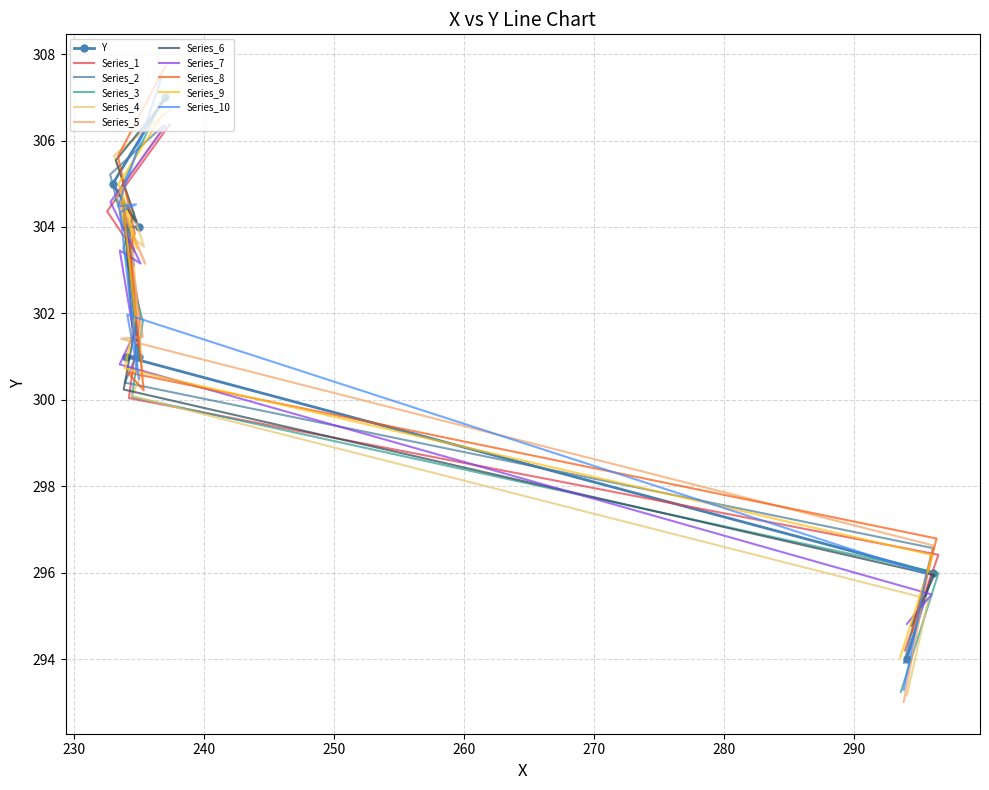

Does the chart have visible grid lines?

Yes